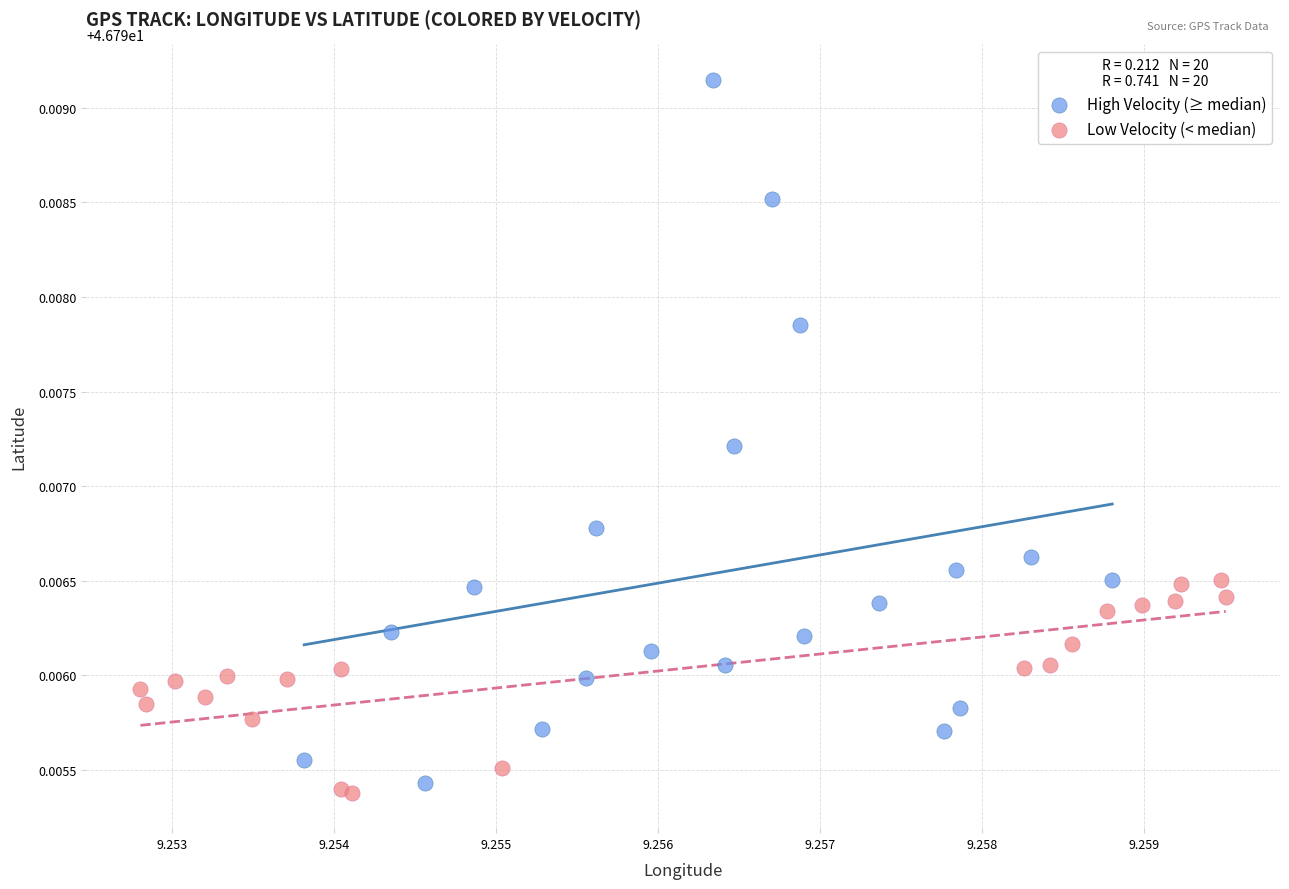

Which series contains the highest Y value?

High Velocity (≥ median)